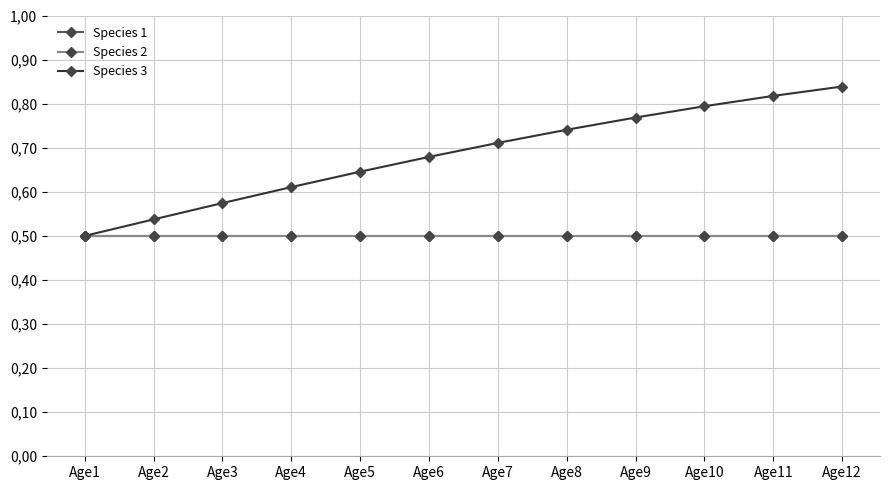

Rank the series by their maximum value, from highest to lowest.

Species 3, Species 1, Species 2